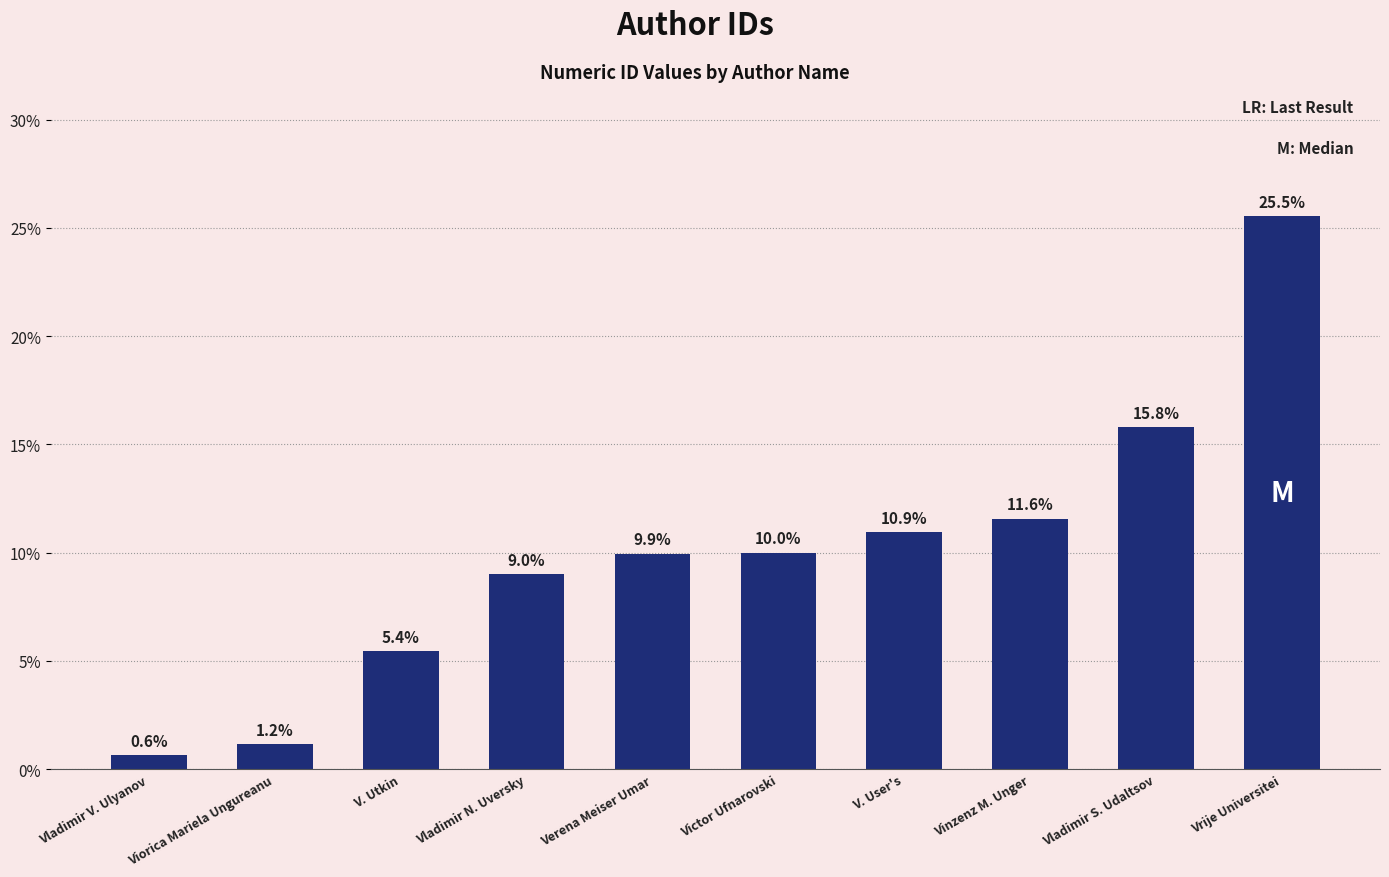

Rank the categories by value from lowest to highest.

Vladimir V. Ulyanov, Viorica Mariela Ungureanu, V. Utkin, Vladimir N. Uversky, Verena Meiser Umar, Victor Ufnarovski, V. User's, Vinzenz M. Unger, Vladimir S. Udaltsov, Vrije Universitei